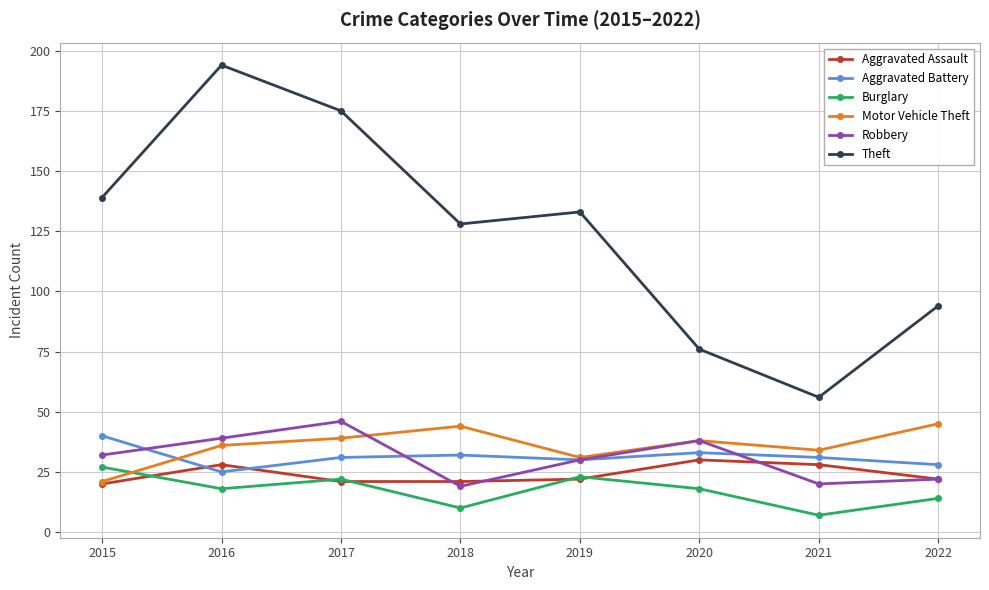

True or false: Burglary and Robbery cross at least once.

False